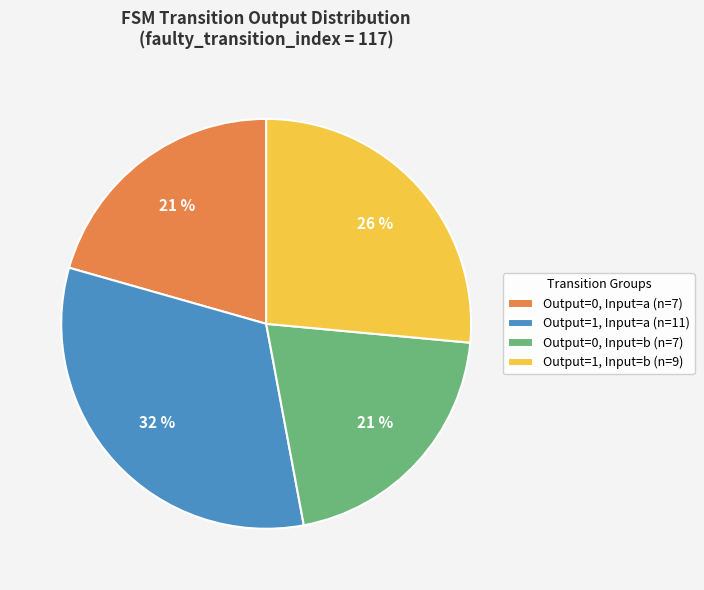

Count the number of slices in the pie.

4